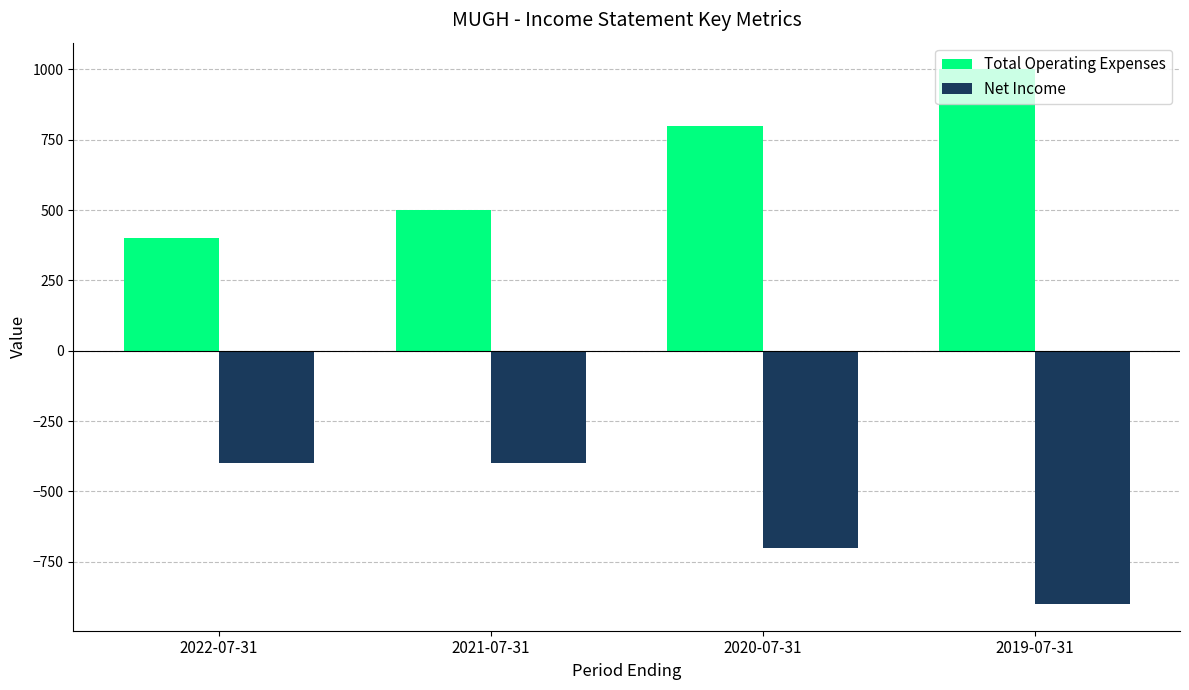

What is the difference between the Total Operating Expenses values at 2020-07-31 and 2019-07-31?

200